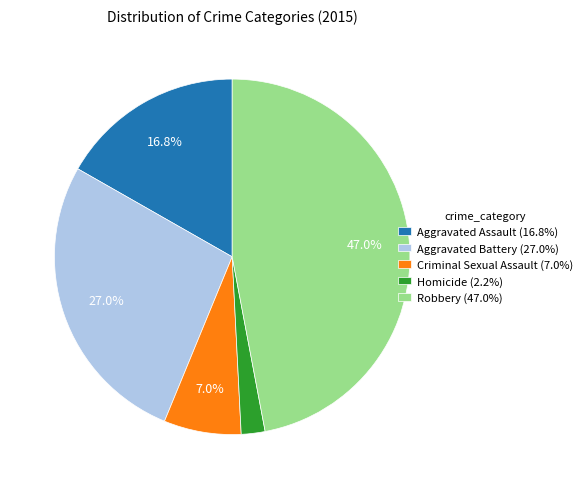

Count the number of slices in the pie.

5